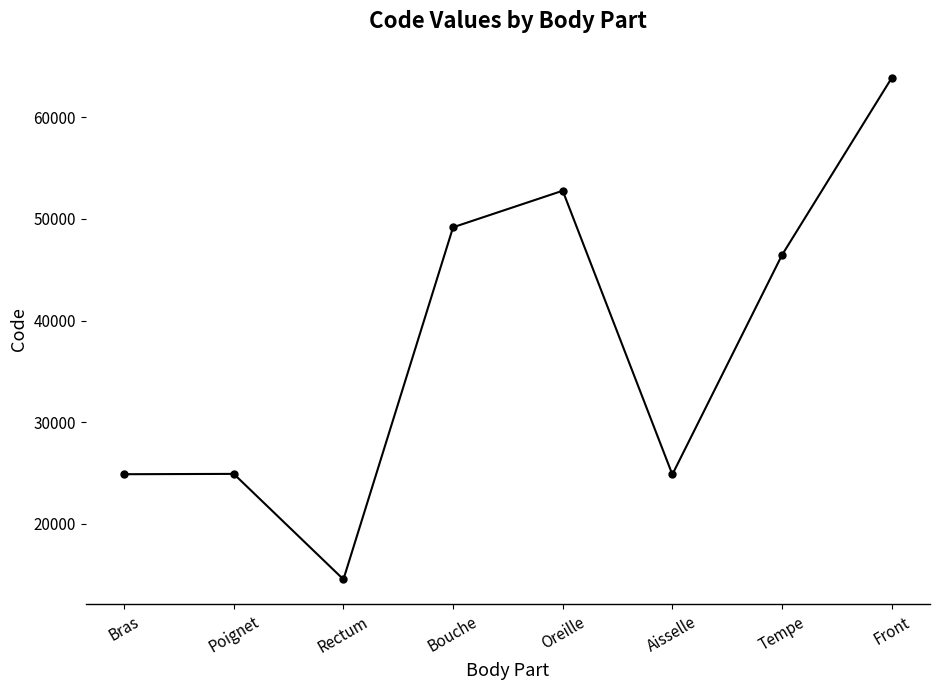

True or false: there are more than 2 points higher than both neighbors.

False